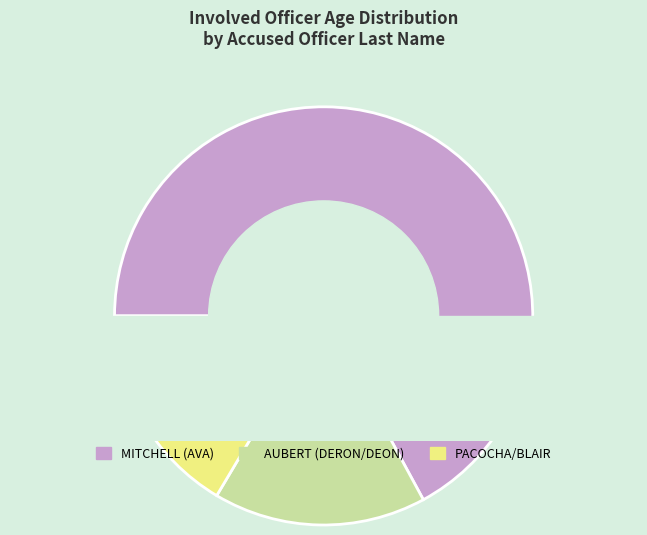

Between MITCHELL (AVA) and PACOCHA/BLAIR, which is larger?

MITCHELL (AVA)